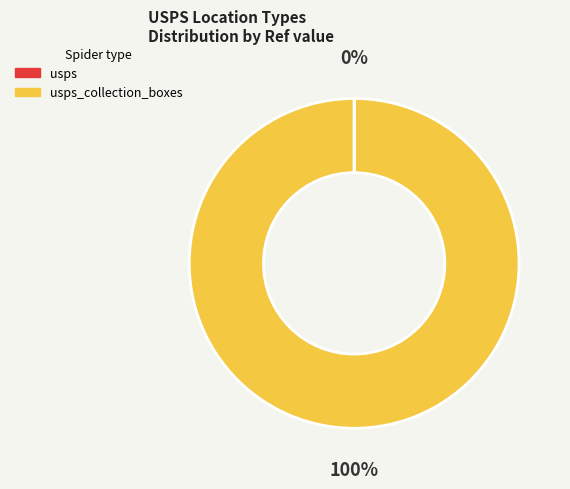

To the nearest percent, what is the average slice percentage?

50%